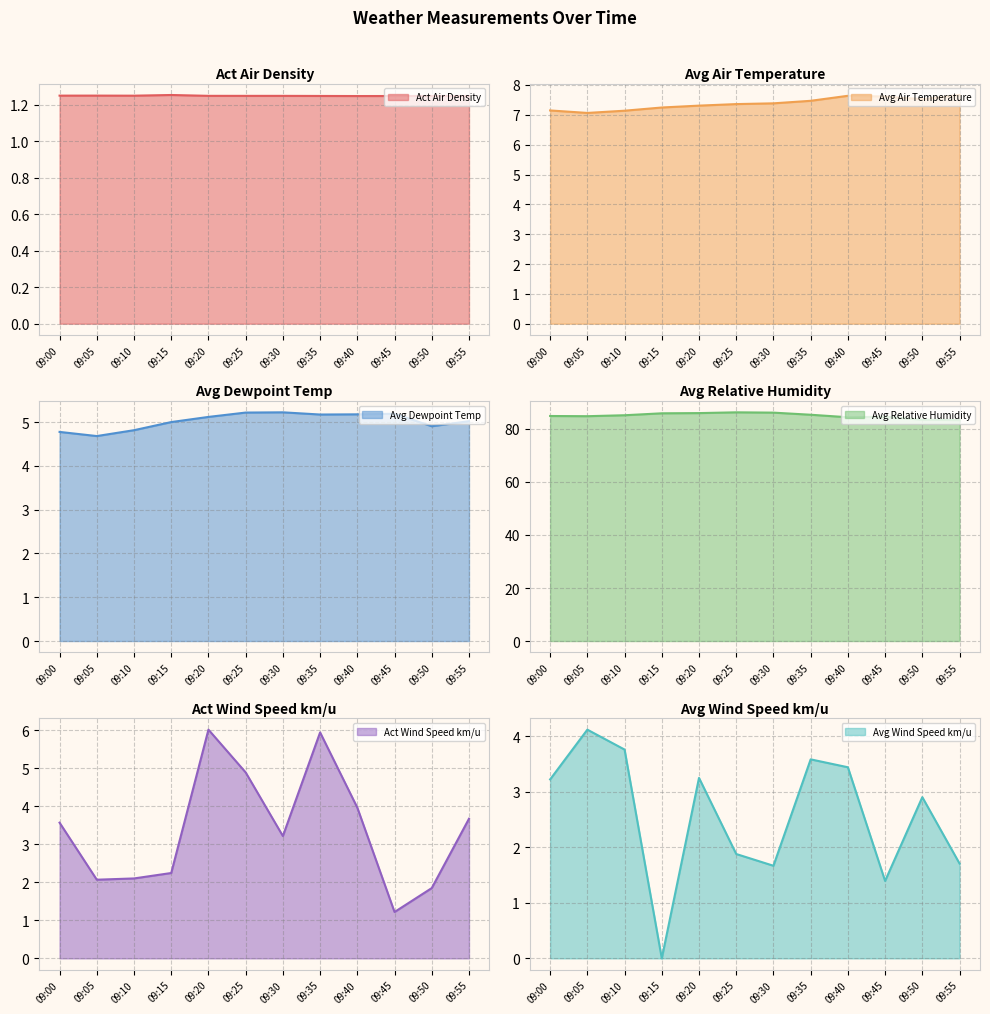

What are all the series names shown in the legend?

Act Air Density, Avg Air Temperature, Avg Dewpoint Temp, Avg Relative Humidity, Act Wind Speed km/u, Avg Wind Speed km/u